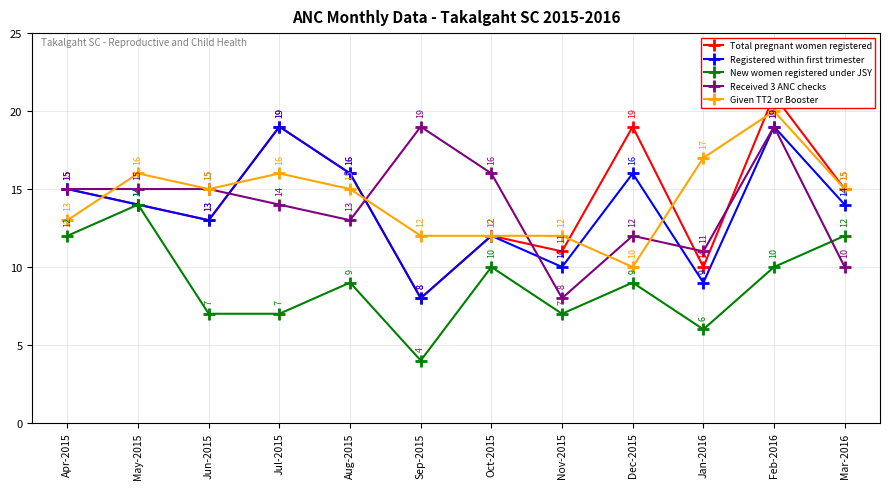

Between Jul-2015 and Oct-2015, which series saw the biggest shift?

Total pregnant women registered